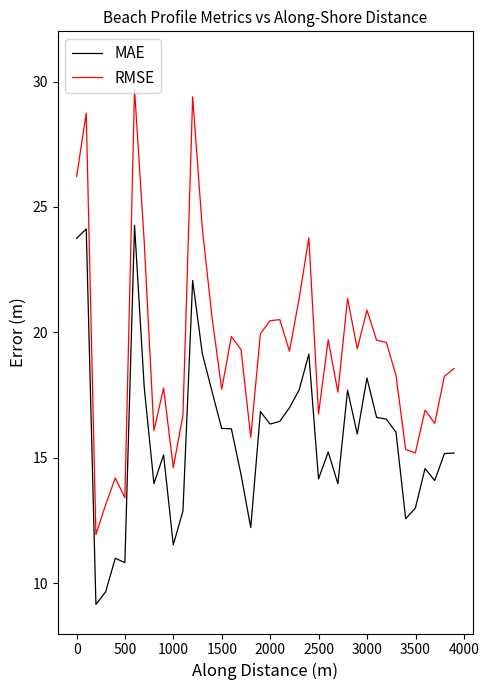

In RMSE, how many points are higher than both neighbors (excluding endpoints)?

12